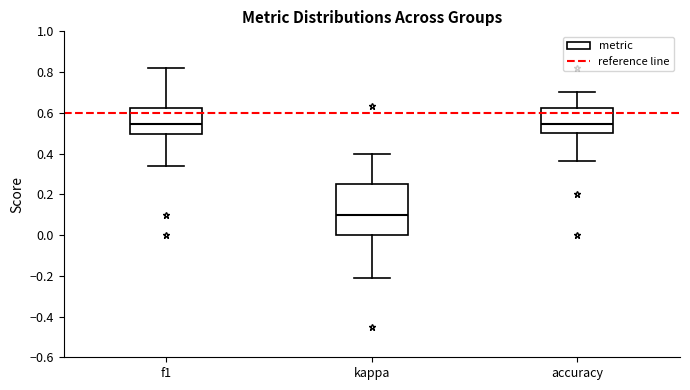

Where is the lower edge of the box for accuracy on the y-axis? The values are not printed on the chart, so give them approximately, as read against the axis.

0.50